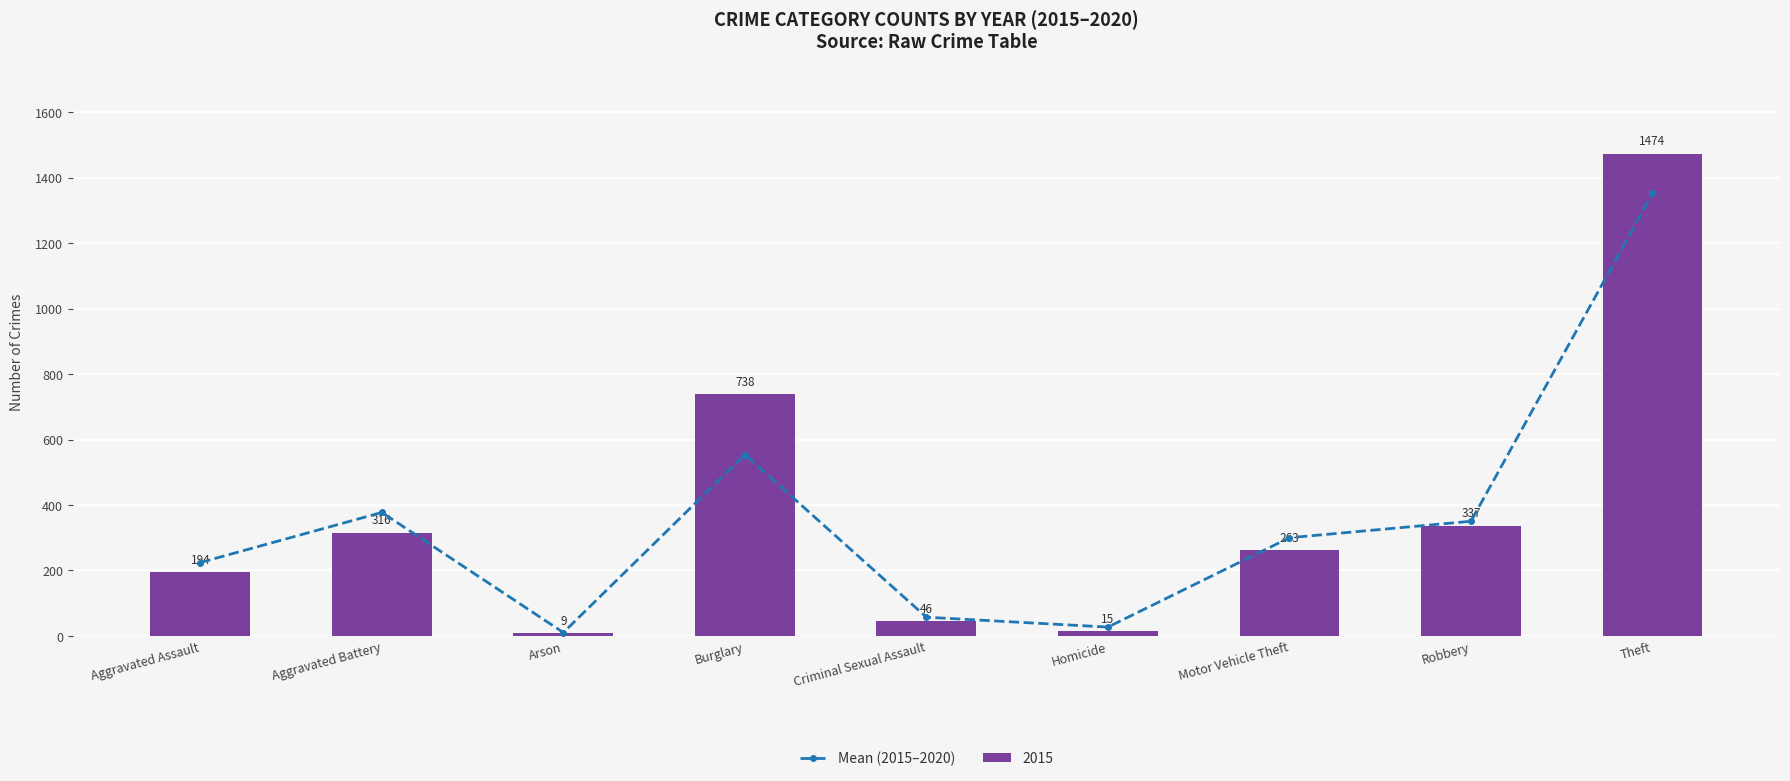

What is the sum of the values at Motor Vehicle Theft and Homicide?

327.0